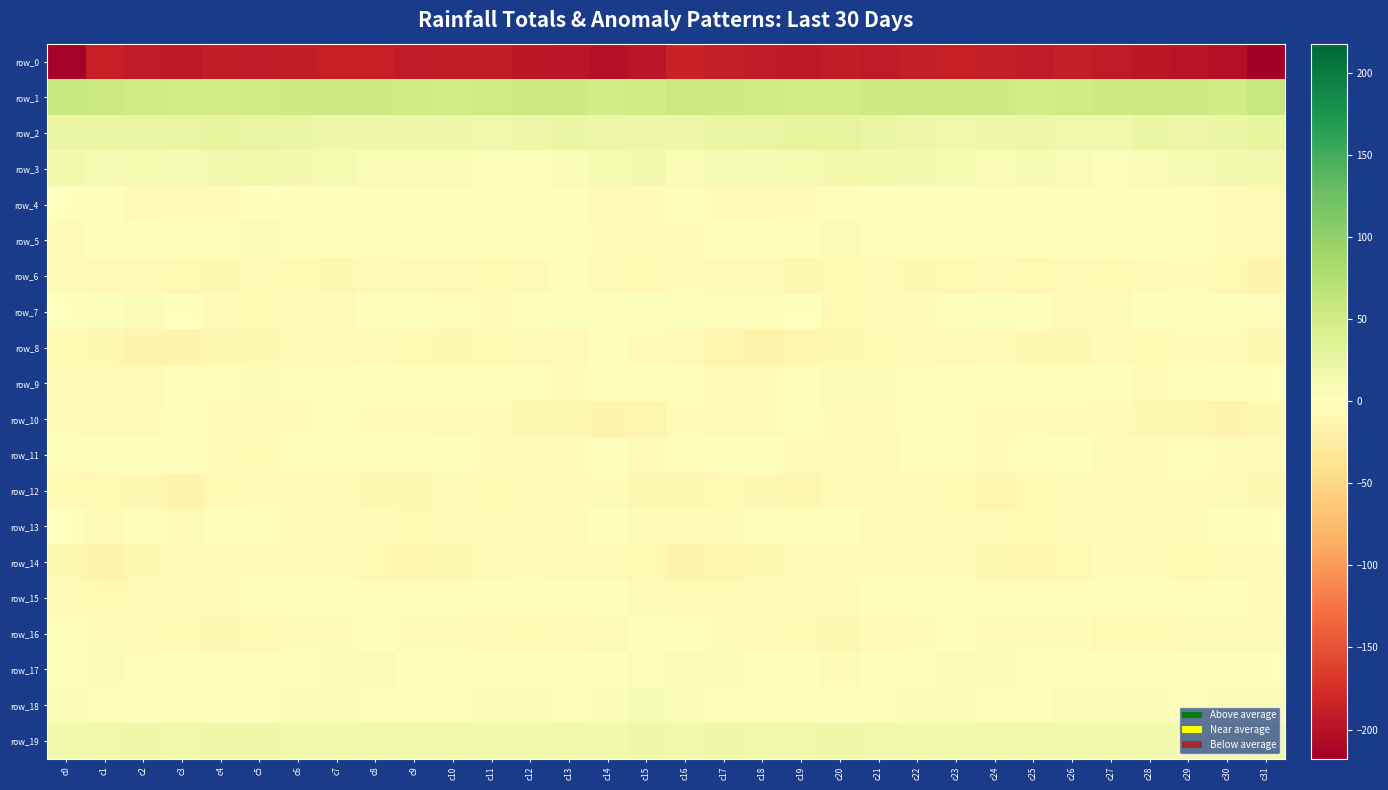

Reading left to right, extract all data points from this chart.

row_0: c0=-215.3	c1=-188.6	c2=-192.4	c3=-194.1	c4=-192.2	c5=-193.1	c6=-191.3	c7=-188.2	c8=-188.4	c9=-192.5	c10=-190.8	c11=-191.0	c12=-196.2	c13=-198.0	c14=-202.8	c15=-198.3	c16=-186.3	c17=-189.2	c18=-193.3	c19=-194.1	c20=-191.6	c21=-193.0	c22=-190.0	c23=-187.7	c24=-189.6	c25=-193.3	c26=-189.1	c27=-193.5	c28=-196.8	c29=-199.7	c30=-202.6	c31=-217.8
row_1: c0=58.4	c1=54.6	c2=50.6	c3=49.3	c4=48.4	c5=50.4	c6=51.9	c7=53.9	c8=52.6	c9=50.6	c10=48.7	c11=51.1	c12=55.3	c13=53.4	c14=48.7	c15=49.8	c16=54.6	c17=52.9	c18=50.1	c19=48.4	c20=49.2	c21=51.2	c22=52.8	c23=53.2	c24=52.7	c25=48.9	c26=49.7	c27=52.6	c28=55.5	c29=51.2	c30=50.2	c31=58.1
row_2: c0=23.7	c1=22.5	c2=23.0	c3=25.1	c4=27.2	c5=25.2	c6=20.6	c7=17.3	c8=17.9	c9=19.9	c10=18.1	c11=16.1	c12=19.5	c13=20.5	c14=19.2	c15=19.2	c16=20.3	c17=22.1	c18=23.9	c19=25.8	c20=27.3	c21=23.5	c22=18.8	c23=17.0	c24=18.7	c25=20.3	c26=16.7	c27=17.0	c28=20.8	c29=19.5	c30=21.1	c31=26.1
row_3: c0=13.8	c1=9.3	c2=10.6	c3=9.7	c4=13.2	c5=15.6	c6=12.7	c7=11.8	c8=8.1	c9=8.3	c10=7.6	c11=4.4	c12=4.8	c13=8.0	c14=10.3	c15=12.1	c16=7.5	c17=9.1	c18=10.1	c19=10.7	c20=14.5	c21=15.1	c22=12.3	c23=10.2	c24=7.8	c25=8.7	c26=6.4	c27=3.7	c28=6.6	c29=8.7	c30=12.3	c31=12.0
row_4: c0=1.0	c1=-1.2	c2=-6.2	c3=-5.9	c4=-3.5	c5=-0.0	c6=-1.9	c7=1.5	c8=-0.4	c9=-2.8	c10=-1.6	c11=-1.1	c12=0.0	c13=-1.1	c14=-5.0	c15=-6.2	c16=-3.1	c17=-3.7	c18=-6.7	c19=-5.2	c20=-1.9	c21=-0.8	c22=-0.6	c23=1.3	c24=-1.9	c25=-2.3	c26=-1.6	c27=-0.4	c28=-0.3	c29=-1.8	c30=-6.3	c31=-8.5
row_5: c0=-4.6	c1=0.6	c2=1.0	c3=1.8	c4=4.7	c5=6.1	c6=3.5	c7=2.8	c8=3.7	c9=2.4	c10=1.2	c11=2.5	c12=0.5	c13=-2.5	c14=-4.2	c15=-6.4	c16=-3.7	c17=1.1	c18=0.6	c19=3.1	c20=5.6	c21=4.9	c22=3.4	c23=2.7	c24=3.8	c25=1.6	c26=1.4	c27=2.7	c28=-1.3	c29=-2.8	c30=-5.2	c31=-7.9
row_6: c0=-6.3	c1=-7.4	c2=-7.4	c3=-9.3	c4=-10.8	c5=-7.6	c6=-9.6	c7=-10.3	c8=-7.4	c9=-8.3	c10=-8.2	c11=-9.4	c12=-6.9	c13=-3.2	c14=-8.2	c15=-9.6	c16=-6.1	c17=-8.2	c18=-7.7	c19=-10.6	c20=-9.7	c21=-7.7	c22=-10.5	c23=-9.2	c24=-7.1	c25=-8.8	c26=-8.1	c27=-9.7	c28=-4.6	c29=-4.7	c30=-10.1	c31=-14.3
row_7: c0=-1.1	c1=2.8	c2=5.6	c3=1.4	c4=-6.5	c5=-8.9	c6=-6.1	c7=-3.8	c8=1.3	c9=0.4	c10=-2.3	c11=-4.7	c12=-0.6	c13=2.5	c14=0.3	c15=2.5	c16=3.2	c17=4.8	c18=4.0	c19=-1.0	c20=-8.5	c21=-7.9	c22=-5.9	c23=-1.6	c24=2.0	c25=-0.9	c26=-3.4	c27=-4.0	c28=1.4	c29=1.9	c30=-0.6	c31=-3.2
row_8: c0=-9.6	c1=-11.8	c2=-15.1	c3=-14.1	c4=-11.1	c5=-10.9	c6=-7.0	c7=-8.1	c8=-7.7	c9=-10.2	c10=-11.8	c11=-9.3	c12=-7.2	c13=-7.2	c14=-3.0	c15=-4.7	c16=-8.4	c17=-12.6	c18=-15.9	c19=-12.1	c20=-10.9	c21=-9.4	c22=-7.0	c23=-8.1	c24=-7.8	c25=-11.8	c26=-11.3	c27=-7.4	c28=-8.5	c29=-5.0	c30=-4.2	c31=-10.4
row_9: c0=-6.1	c1=-7.6	c2=-6.0	c3=0.5	c4=4.6	c5=7.6	c6=4.3	c7=3.7	c8=-0.5	c9=-1.6	c10=1.5	c11=0.1	c12=-3.0	c13=-3.9	c14=-2.0	c15=0.1	c16=-3.2	c17=-7.5	c18=-3.7	c19=2.4	c20=6.4	c21=6.7	c22=4.2	c23=2.3	c24=-1.4	c25=-0.7	c26=1.7	c27=-1.0	c28=-4.1	c29=-3.1	c30=-1.5	c31=1.6
row_10: c0=-6.5	c1=-4.3	c2=-4.4	c3=-3.1	c4=-4.1	c5=-5.1	c6=-3.6	c7=-2.3	c8=-3.6	c9=-4.0	c10=-4.0	c11=-6.6	c12=-10.5	c13=-11.1	c14=-13.7	c15=-12.2	c16=-6.4	c17=-3.8	c18=-4.0	c19=-3.1	c20=-4.7	c21=-5.0	c22=-2.4	c23=-3.0	c24=-3.9	c25=-3.6	c26=-4.7	c27=-8.0	c28=-11.1	c29=-11.6	c30=-14.5	c31=-11.9
row_11: c0=-3.1	c1=0.2	c2=0.0	c3=-3.2	c4=-6.1	c5=-8.7	c6=-3.1	c7=-1.9	c8=-3.1	c9=-3.0	c10=-0.4	c11=-3.7	c12=-4.8	c13=-3.7	c14=-3.3	c15=-5.3	c16=-1.9	c17=1.4	c18=-1.2	c19=-3.9	c20=-7.9	c21=-7.1	c22=-2.0	c23=-2.2	c24=-3.6	c25=-1.8	c26=-1.0	c27=-4.4	c28=-4.7	c29=-3.2	c30=-4.2	c31=-4.7
row_12: c0=-9.5	c1=-8.5	c2=-10.6	c3=-13.7	c4=-9.2	c5=-6.3	c6=-7.3	c7=-7.9	c8=-11.5	c9=-11.7	c10=-7.9	c11=-9.0	c12=-5.3	c13=-3.6	c14=-4.8	c15=-11.4	c16=-10.6	c17=-8.8	c18=-11.8	c19=-13.4	c20=-6.9	c21=-7.2	c22=-7.4	c23=-8.7	c24=-12.6	c25=-10.1	c26=-8.2	c27=-8.1	c28=-4.2	c29=-4.0	c30=-6.8	c31=-11.8
row_13: c0=0.3	c1=-3.8	c2=-2.9	c3=-3.9	c4=-0.8	c5=-3.2	c6=-7.2	c7=-4.9	c8=-5.0	c9=-9.8	c10=-5.8	c11=-4.8	c12=-4.7	c13=-6.0	c14=-1.3	c15=-3.4	c16=-3.6	c17=-3.5	c18=-3.2	c19=-3.4	c20=-0.4	c21=-5.6	c22=-6.6	c23=-3.8	c24=-7.4	c25=-8.8	c26=-5.0	c27=-4.5	c28=-5.5	c29=-4.7	c30=-1.6	c31=-1.5
row_14: c0=-11.7	c1=-13.9	c2=-11.7	c3=-8.4	c4=-5.5	c5=-6.4	c6=-6.7	c7=-6.1	c8=-8.6	c9=-12.5	c10=-10.9	c11=-7.7	c12=-5.3	c13=-8.4	c14=-8.2	c15=-9.4	c16=-13.8	c17=-13.3	c18=-10.4	c19=-7.2	c20=-5.7	c21=-6.3	c22=-6.5	c23=-6.6	c24=-10.3	c25=-12.4	c26=-9.5	c27=-6.6	c28=-5.9	c29=-9.1	c30=-8.3	c31=-6.6
row_15: c0=-7.2	c1=-8.5	c2=-7.2	c3=-6.1	c4=-5.4	c5=-3.1	c6=-2.4	c7=-3.2	c8=-3.0	c9=-2.5	c10=-2.7	c11=-3.0	c12=-2.3	c13=-3.1	c14=-1.2	c15=-3.8	c16=-7.9	c17=-7.9	c18=-7.0	c19=-5.7	c20=-4.7	c21=-2.2	c22=-3.2	c23=-3.0	c24=-3.2	c25=-2.0	c26=-3.0	c27=-2.4	c28=-3.0	c29=-2.3	c30=-1.8	c31=-4.5
row_16: c0=-3.0	c1=-4.4	c2=-7.9	c3=-9.2	c4=-11.6	c5=-9.1	c6=-5.0	c7=-3.7	c8=-3.1	c9=-6.4	c10=-4.2	c11=-7.1	c12=-9.9	c13=-7.0	c14=-4.7	c15=-1.0	c16=-1.8	c17=-5.6	c18=-8.5	c19=-10.2	c20=-11.3	c21=-7.0	c22=-4.8	c23=-2.9	c24=-4.4	c25=-6.2	c26=-4.2	c27=-9.1	c28=-9.2	c29=-6.1	c30=-4.0	c31=-5.3
row_17: c0=4.1	c1=7.3	c2=4.9	c3=1.0	c4=-2.8	c5=-2.5	c6=3.8	c7=7.0	c8=7.7	c9=3.3	c10=2.2	c11=1.0	c12=1.2	c13=1.6	c14=0.6	c15=4.1	c16=7.3	c17=7.1	c18=3.4	c19=-0.4	c20=-3.7	c21=-0.3	c22=5.0	c23=8.1	c24=6.2	c25=2.2	c26=2.2	c27=0.5	c28=1.6	c29=1.1	c30=0.5	c31=1.1
row_18: c0=6.1	c1=4.5	c2=3.1	c3=0.7	c4=2.8	c5=3.1	c6=6.0	c7=6.5	c8=4.8	c9=2.4	c10=4.6	c11=6.2	c12=8.4	c13=4.2	c14=6.2	c15=8.6	c16=6.8	c17=3.8	c18=2.0	c19=1.1	c20=3.2	c21=3.5	c22=6.9	c23=6.1	c24=3.4	c25=3.3	c26=5.3	c27=7.1	c28=7.3	c29=4.0	c30=6.9	c31=6.2
row_19: c0=14.6	c1=16.6	c2=17.6	c3=15.3	c4=17.5	c5=17.3	c6=16.4	c7=14.8	c8=14.8	c9=14.7	c10=13.6	c11=16.5	c12=16.1	c13=14.1	c14=14.3	c15=17.1	c16=15.6	c17=17.0	c18=16.6	c19=15.6	c20=17.8	c21=16.9	c22=16.2	c23=14.3	c24=15.0	c25=14.3	c26=14.5	c27=17.0	c28=15.3	c29=13.6	c30=15.5	c31=17.0